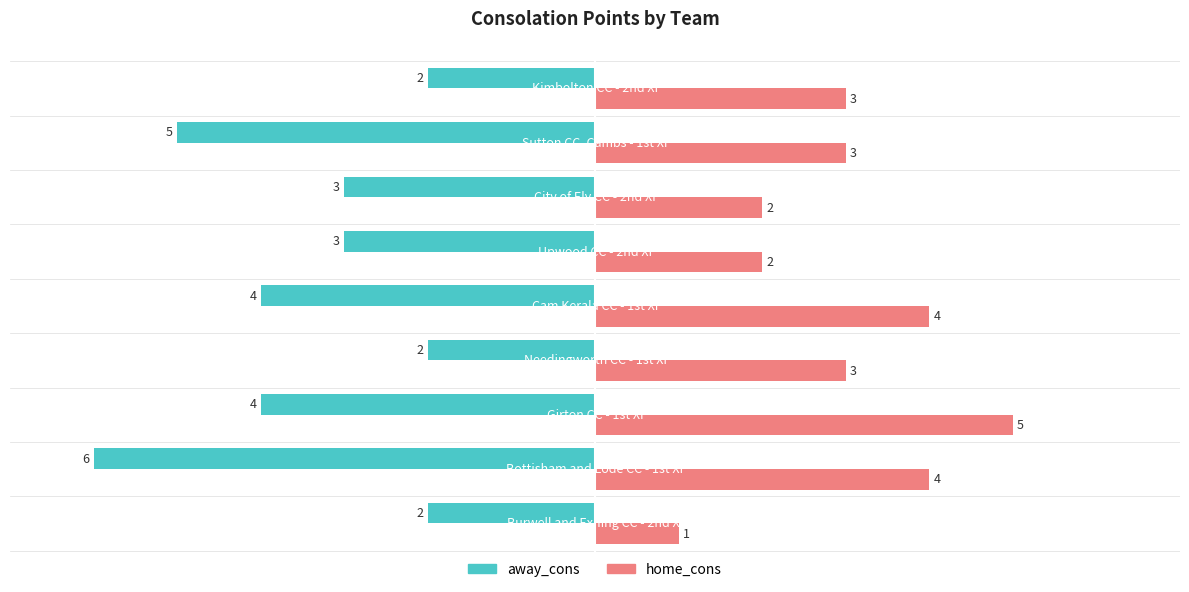

Which series has the largest total across all categories?

home_cons